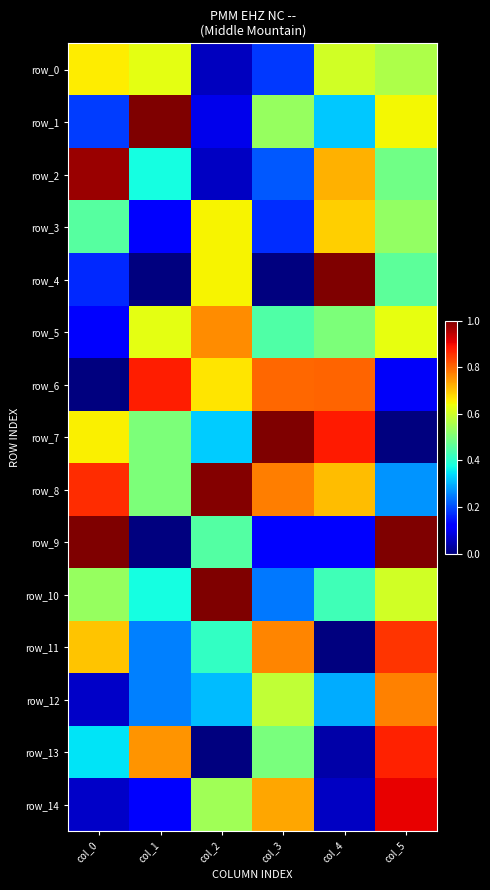

How many row_1 values are between 0 and 1?

6